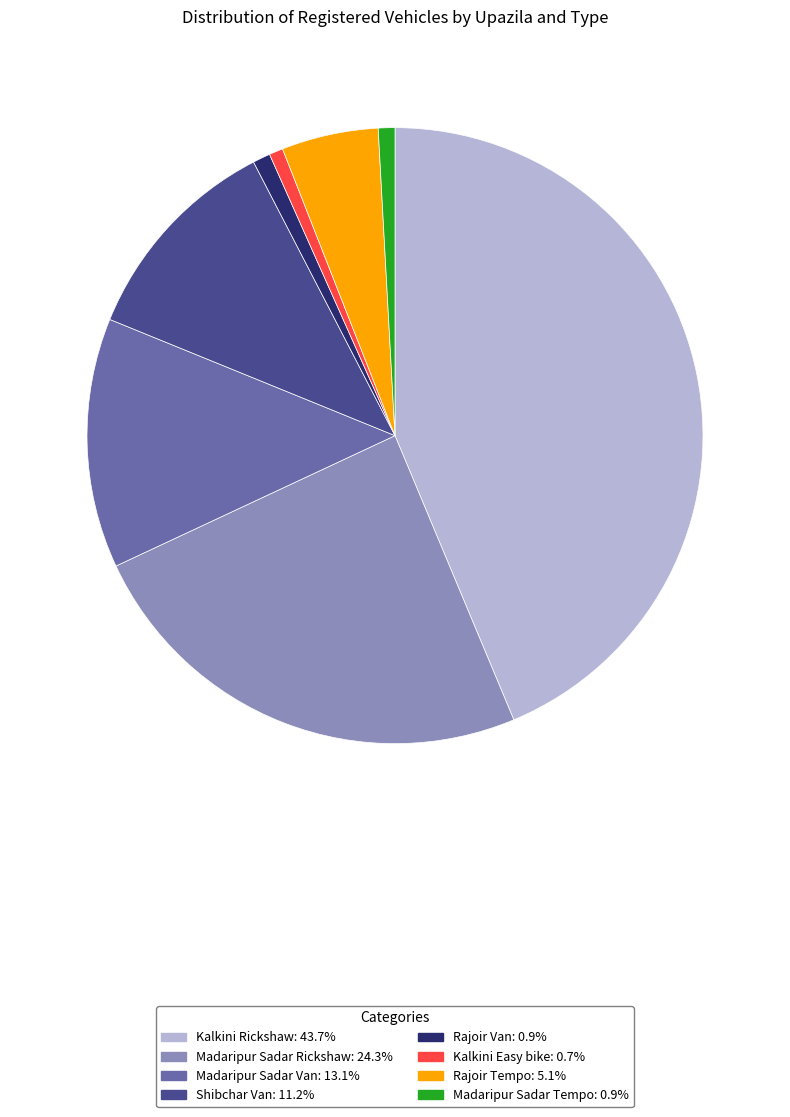

Do Madaripur Sadar Van and Rajoir Tempo together represent more than half of the pie?

No